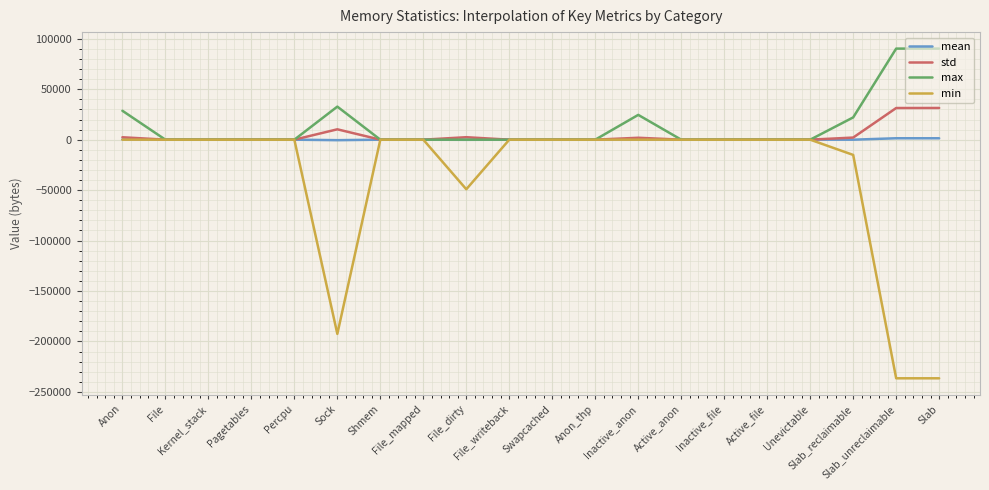

Which series has the widest spread of values?

min